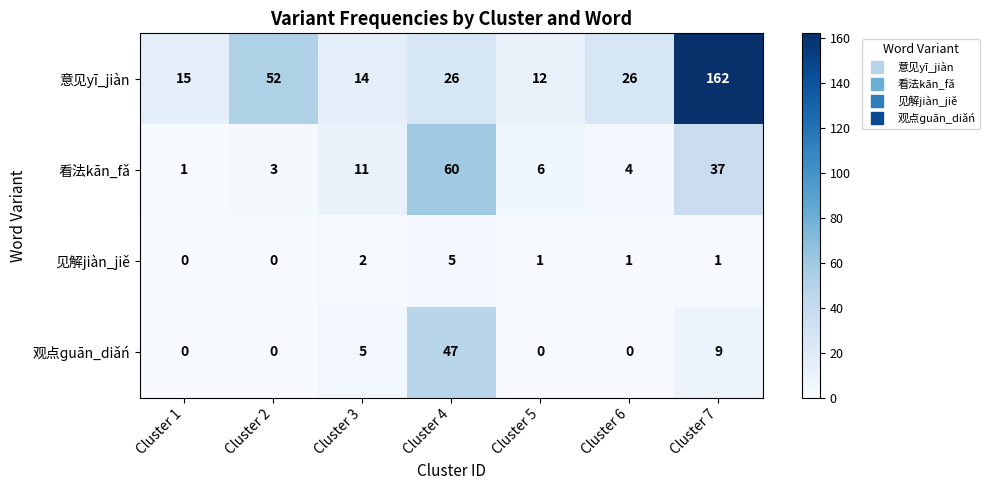

How many distinct data groups are displayed?

4